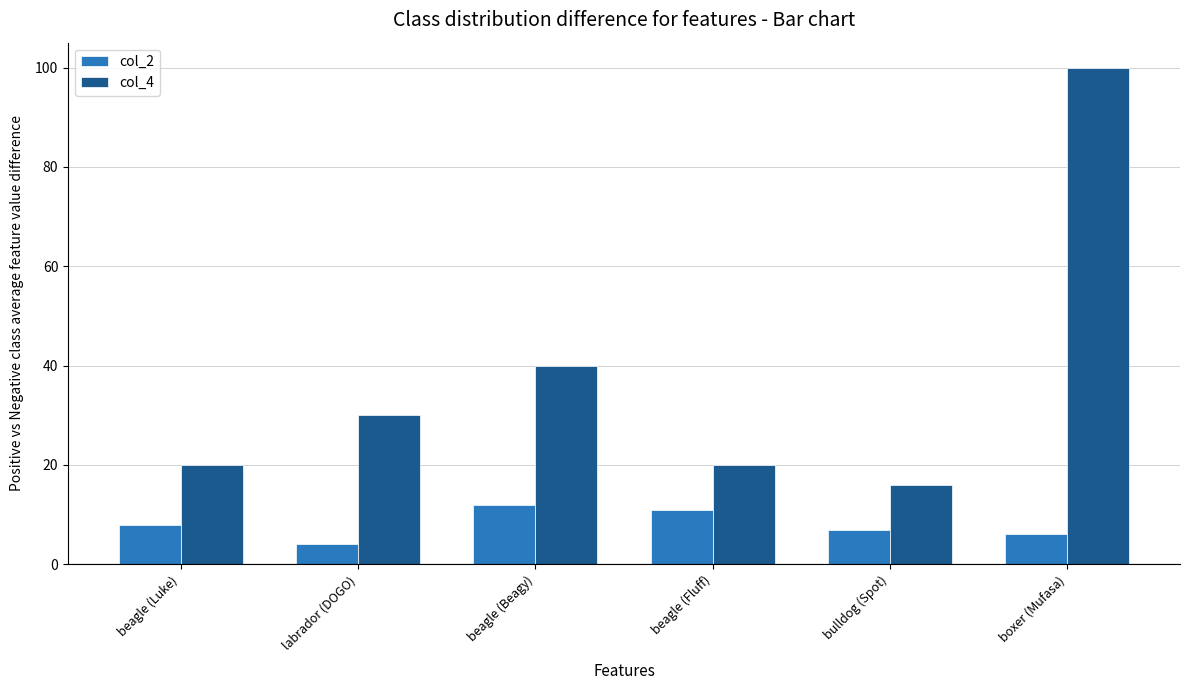

What value does the col_2 series have at beagle (Beagy)?

12